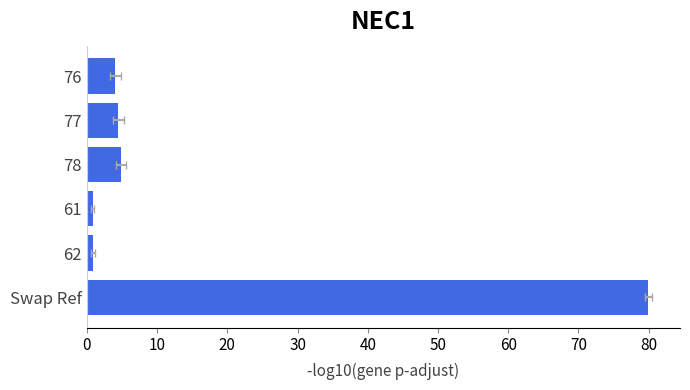

Reading left to right, extract all data points from this chart.

4.1	4.5	4.9	0.8	0.9	79.9